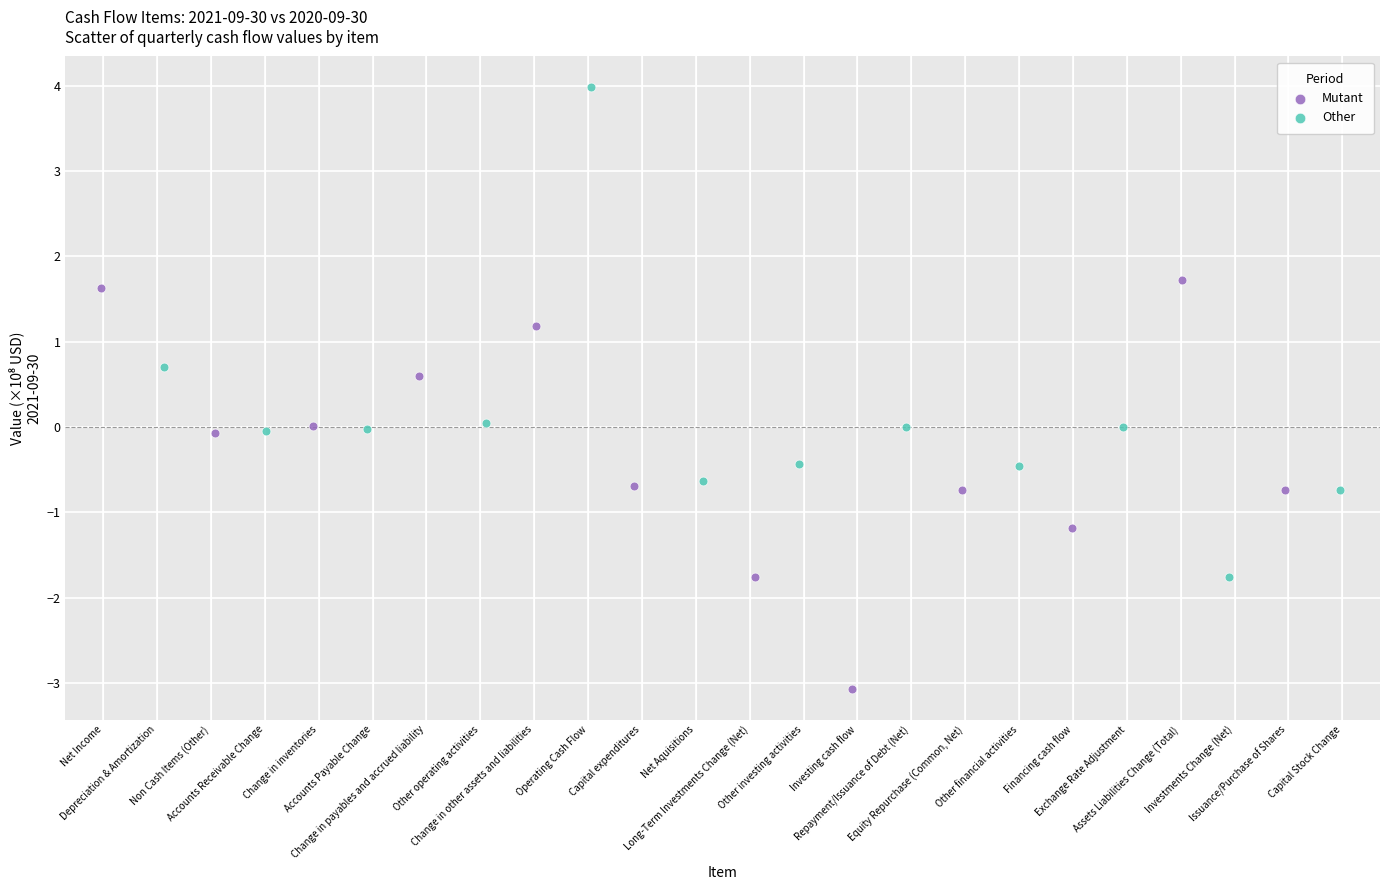

Which series contains the lowest Y value?

Mutant